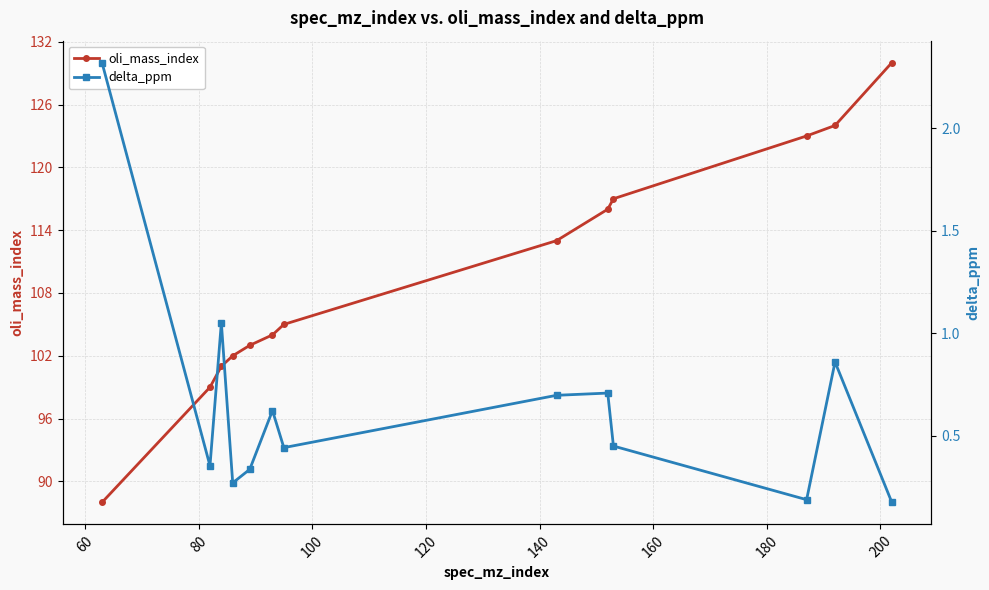

True or false: oli_mass_index and delta_ppm cross at least once.

False